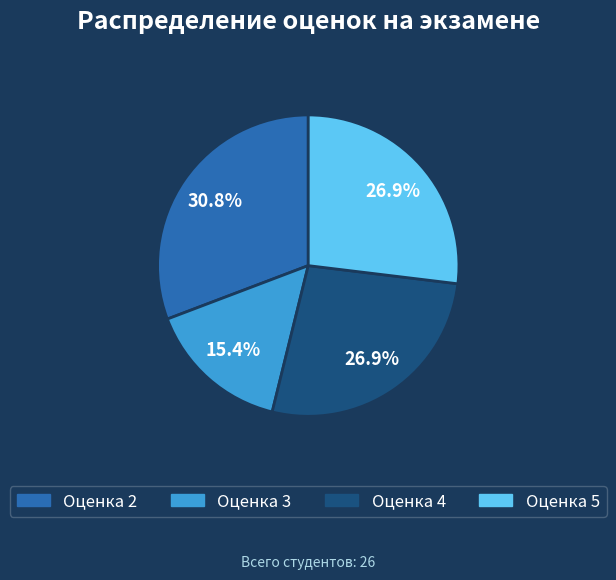

Does any single category account for the majority?

No